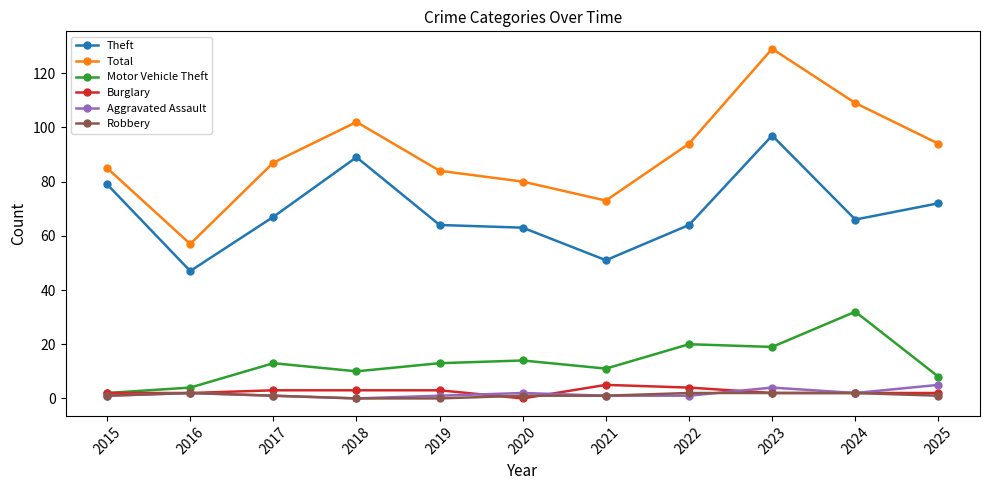

How many lines are shown in the chart?

6